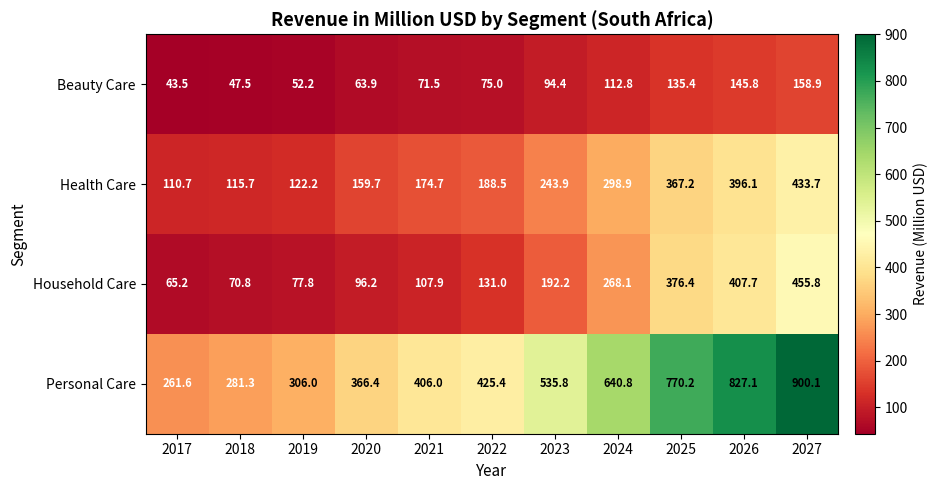

What is the difference between the maximum and minimum values in the Health Care series?

323.0